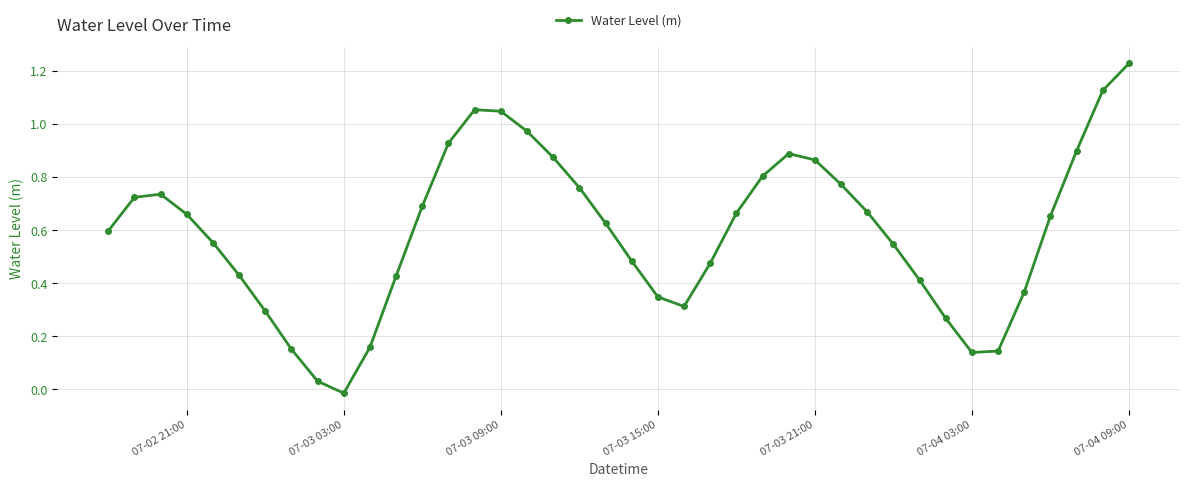

What is the sum of all values?

23.8